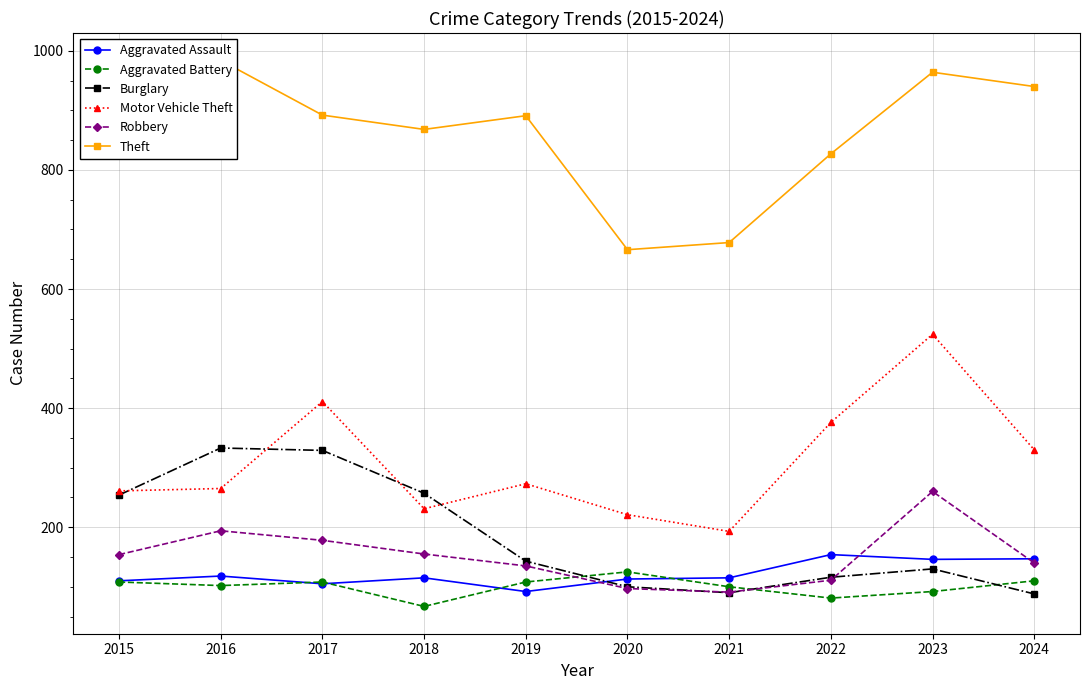

Reading right to left, extract all data points from this chart.

Aggravated Assault: 2024=147	2023=146	2022=154	2021=115	2020=113	2019=92	2018=115	2017=105	2016=118	2015=110
Aggravated Battery: 2024=110	2023=92	2022=81	2021=100	2020=125	2019=108	2018=67	2017=108	2016=102	2015=108
Burglary: 2024=88	2023=130	2022=116	2021=90	2020=100	2019=143	2018=257	2017=329	2016=333	2015=254
Motor Vehicle Theft: 2024=330	2023=524	2022=376	2021=193	2020=221	2019=273	2018=231	2017=411	2016=265	2015=261
Robbery: 2024=140	2023=260	2022=111	2021=91	2020=97	2019=135	2018=155	2017=178	2016=194	2015=154
Theft: 2024=940	2023=964	2022=827	2021=678	2020=666	2019=891	2018=868	2017=892	2016=984	2015=874